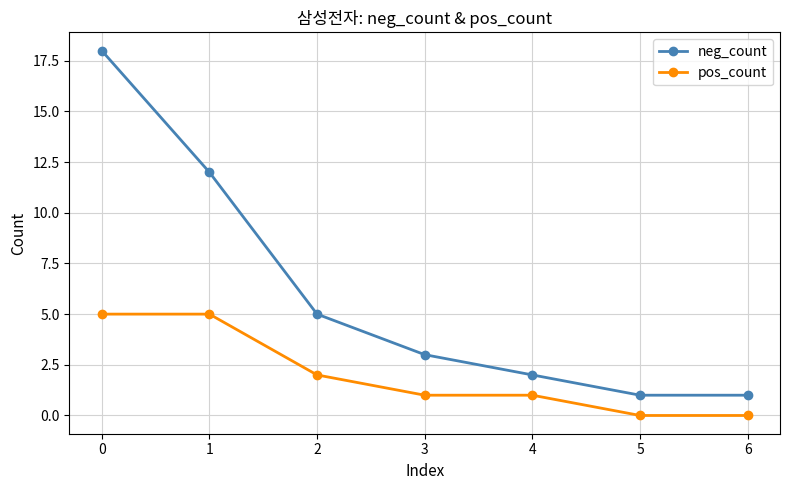

How many series are shown in this chart?

2